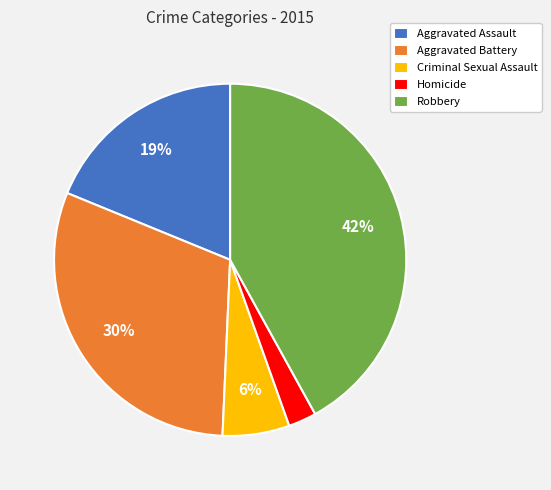

Does Homicide represent more than half of the total?

No